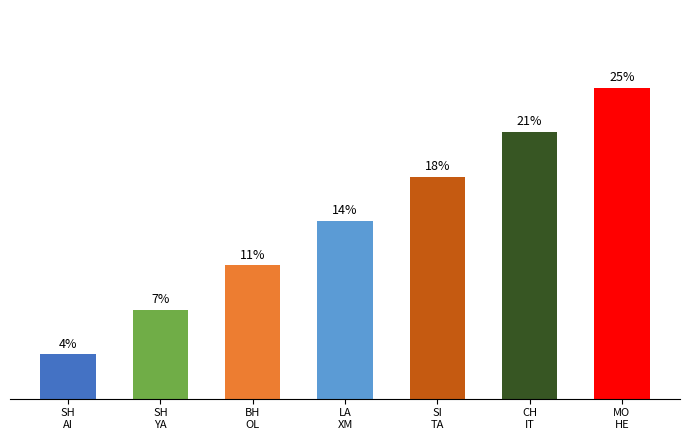

List the labels in order of value, smallest first.

SH
AI, SH
YA, BH
OL, LA
XM, SI
TA, CH
IT, MO
HE